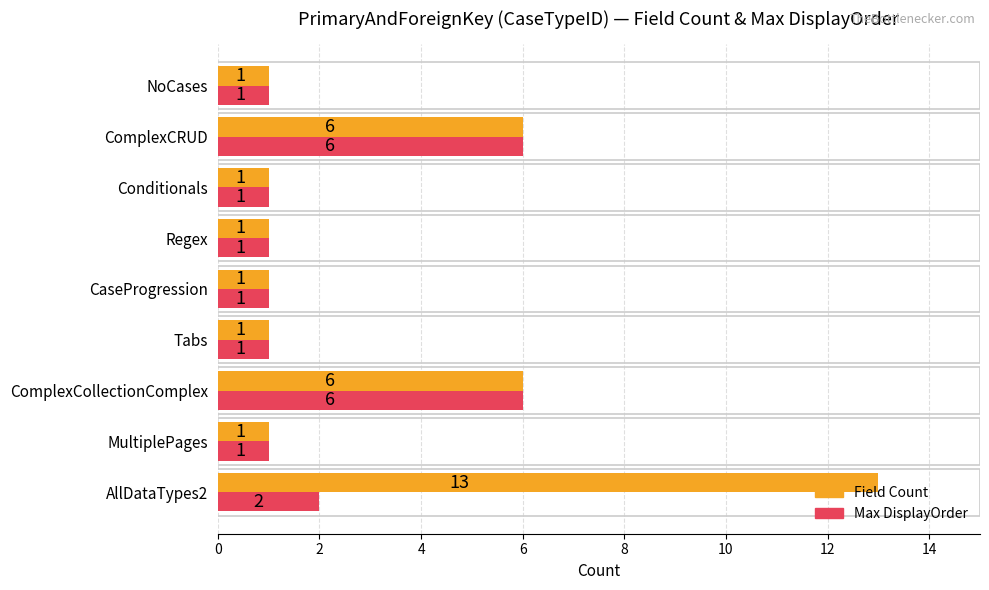

Rank the series by their maximum value, from highest to lowest.

Field Count, Max DisplayOrder